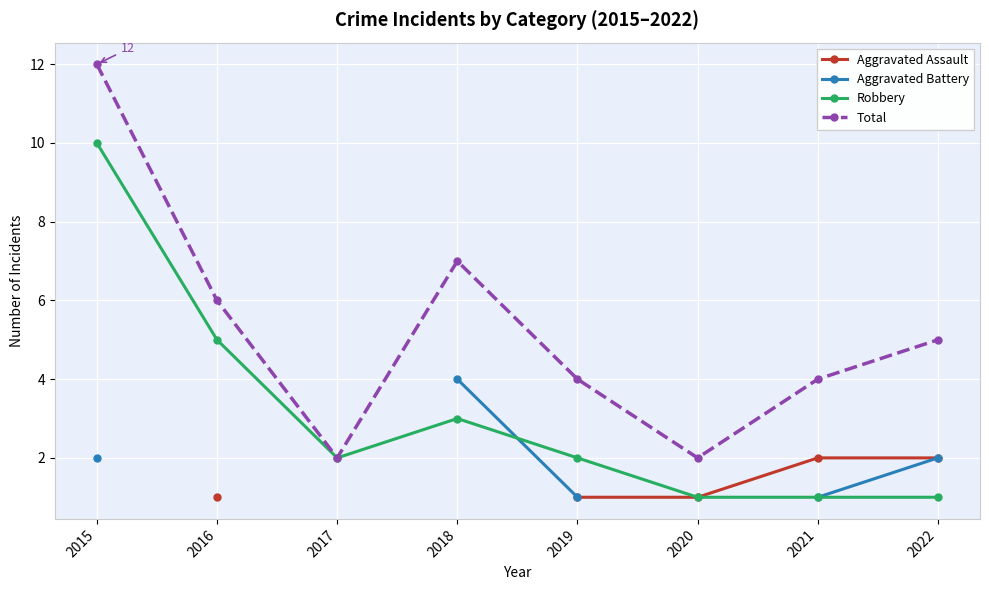

True or false: Aggravated Battery and Aggravated Assault intersect in this chart.

False